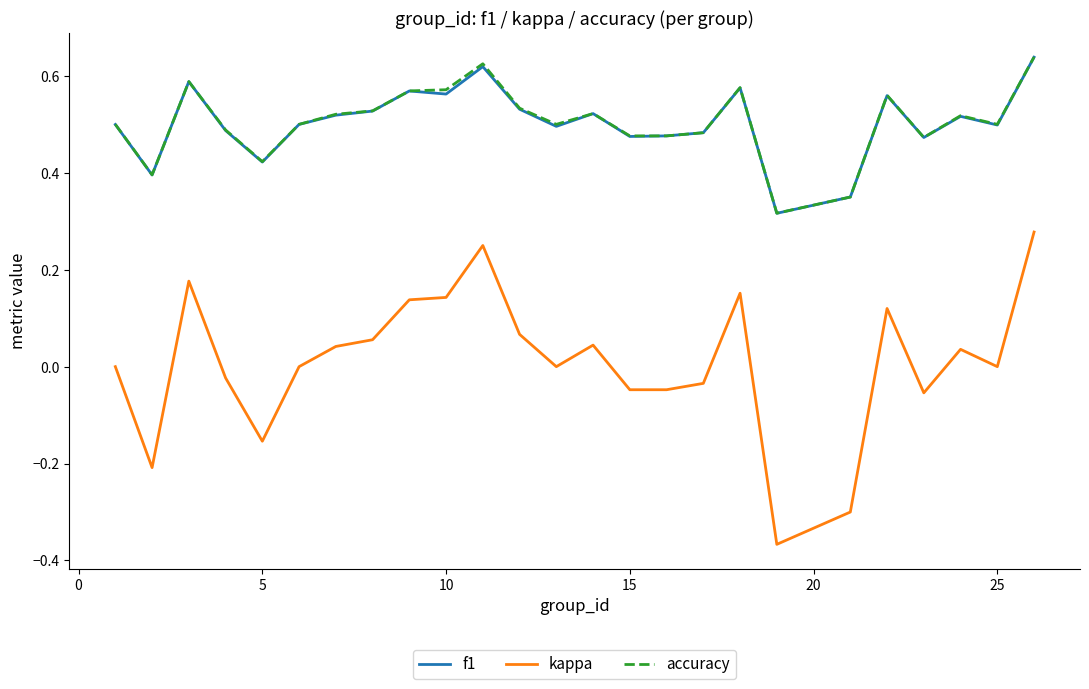

Which series has the largest range (max minus min)?

kappa